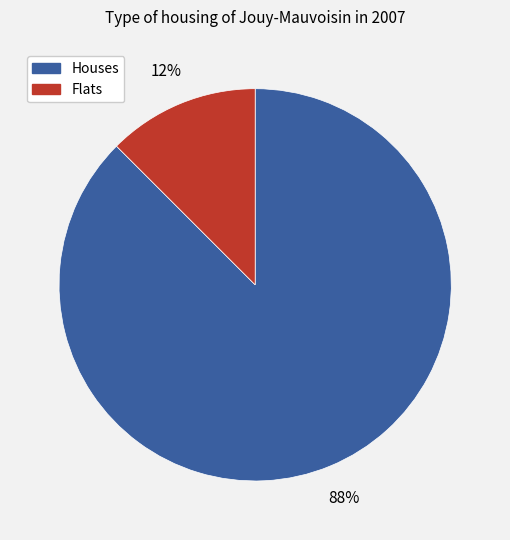

Does any single category account for the majority?

Yes